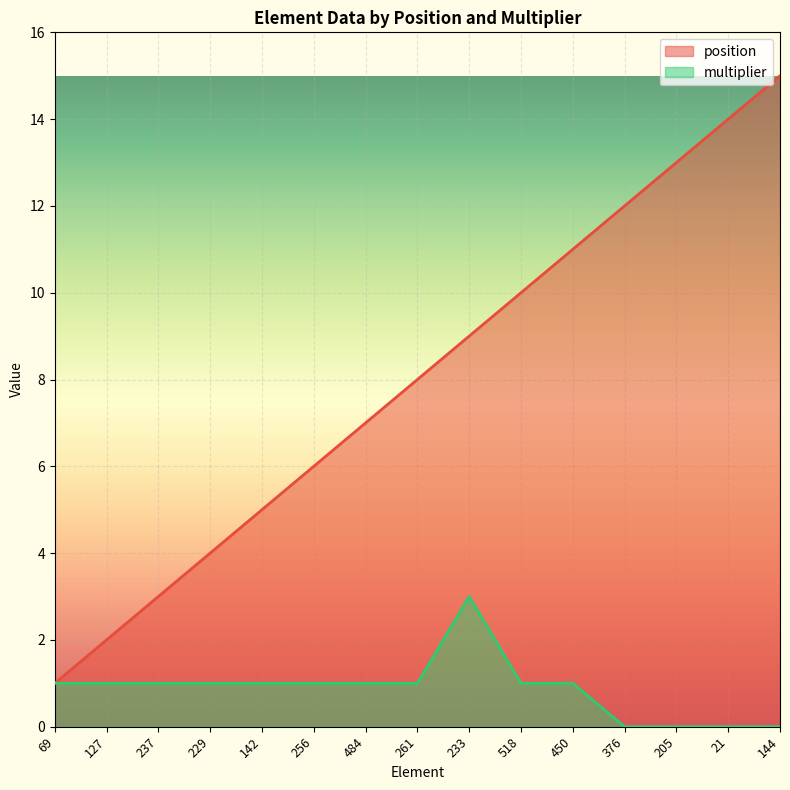

How many lines are shown in the chart?

2